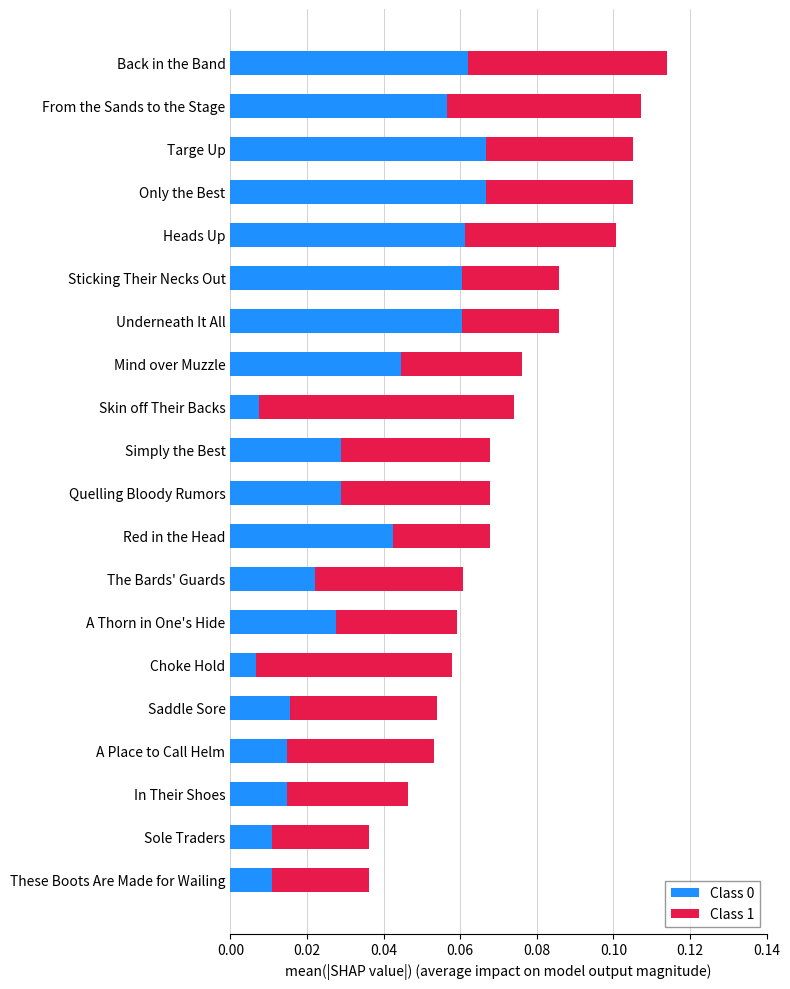

Count the Class 0 values in the range 0 to 1.

20